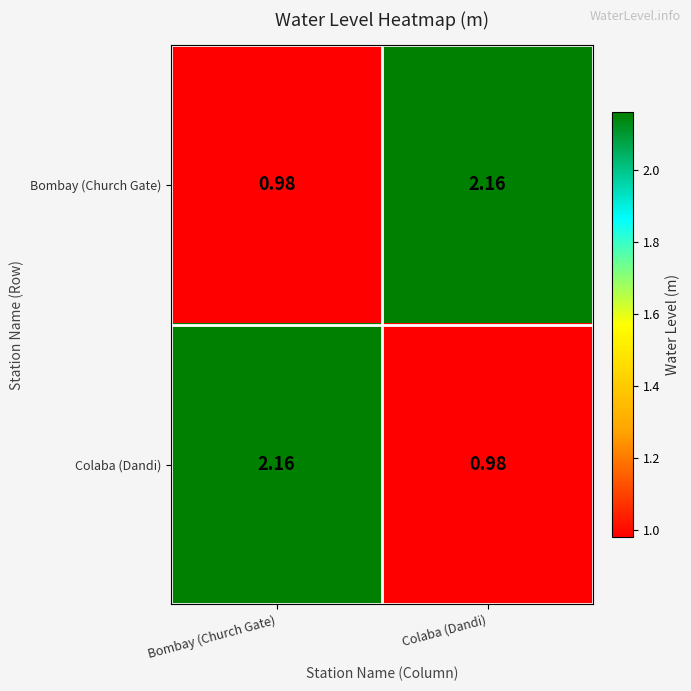

Which category has the lowest value in the Bombay (Church Gate) series?

Bombay (Church Gate)